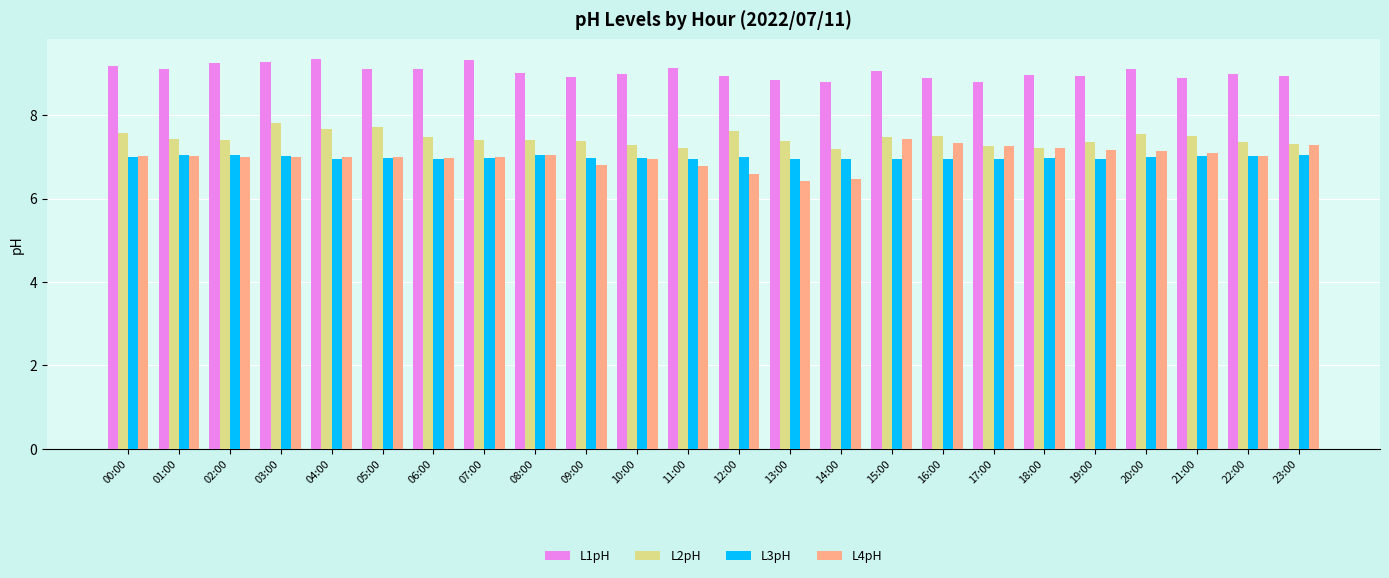

Which series has the largest total across all categories?

L1pH